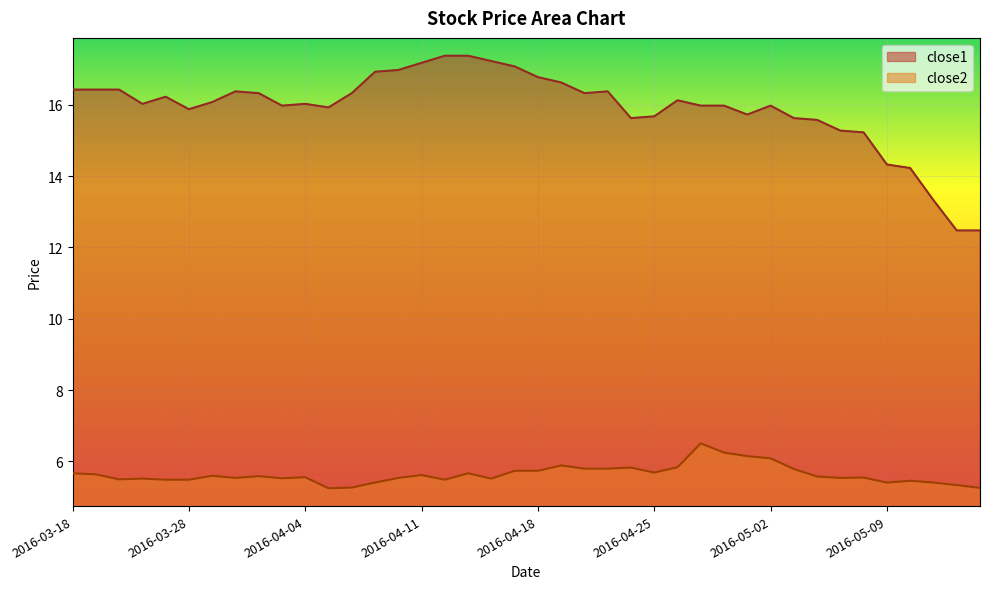

True or false: close1 and close2 cross at least once.

False